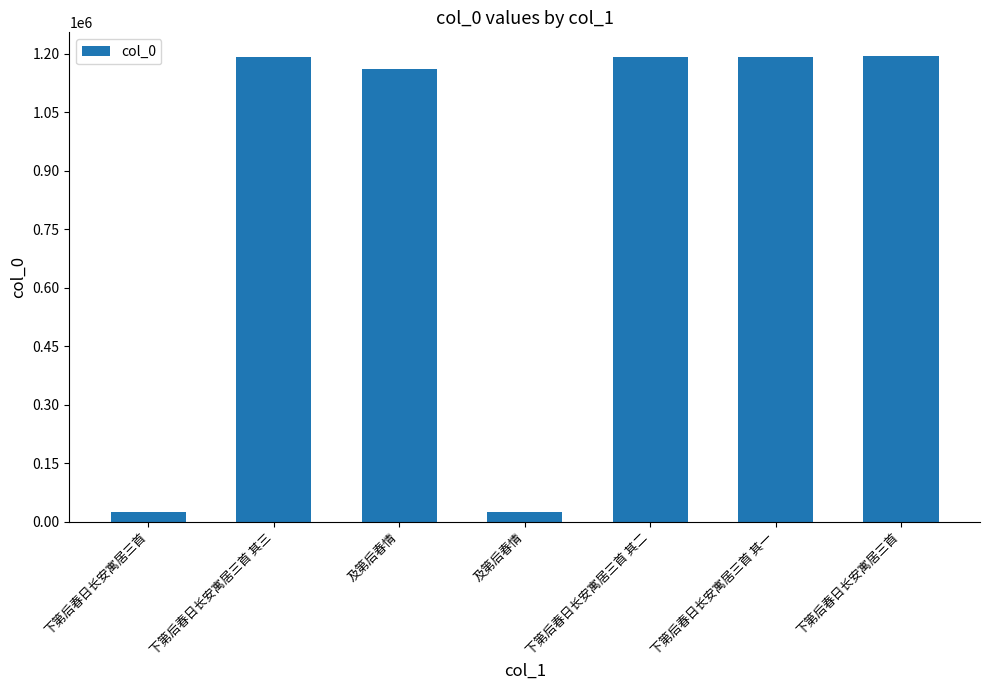

How many data points does each series have?

7